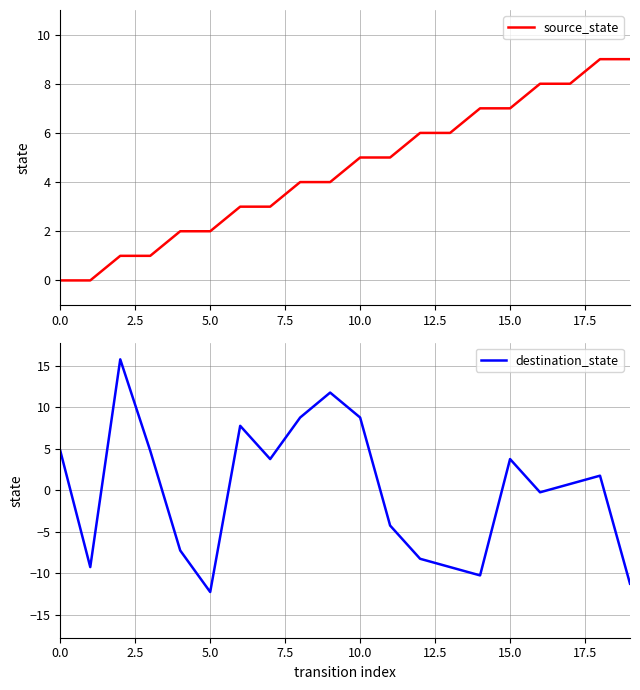

The value of destination_state at 15.0 is 3.8. True or false?

True